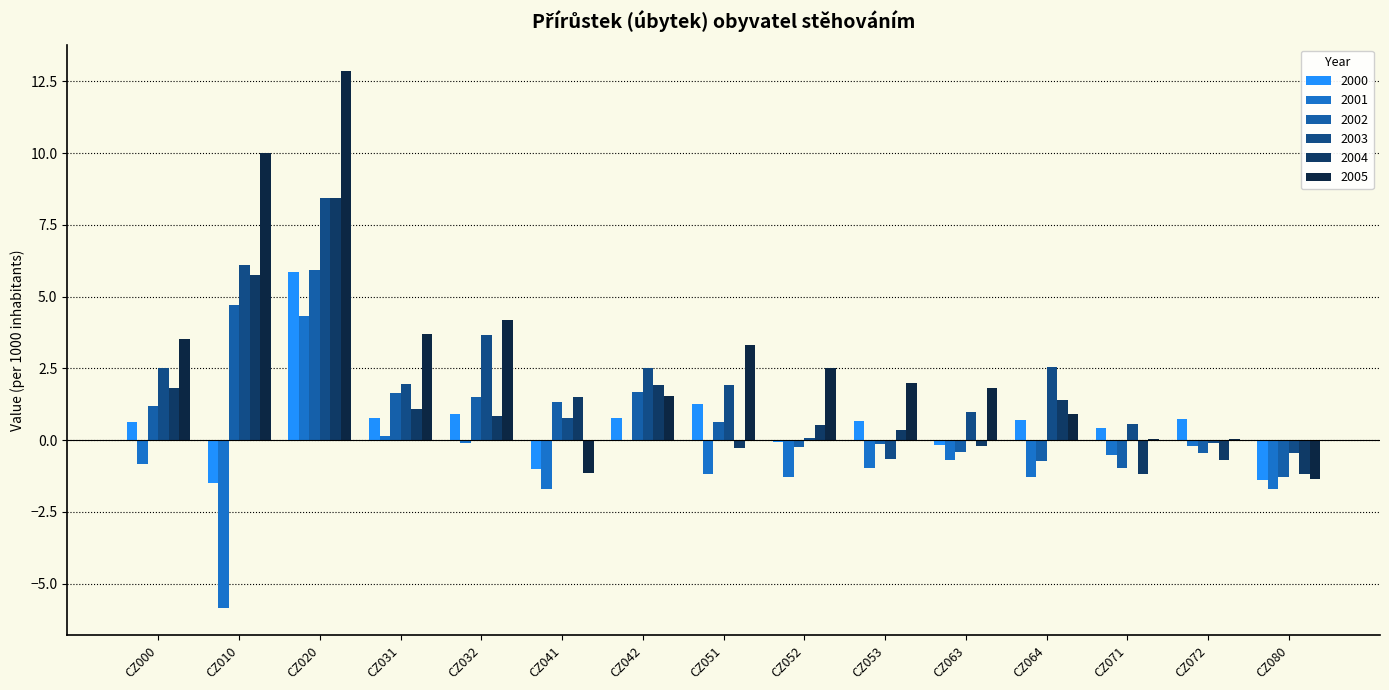

Count the number of data series in this chart.

6